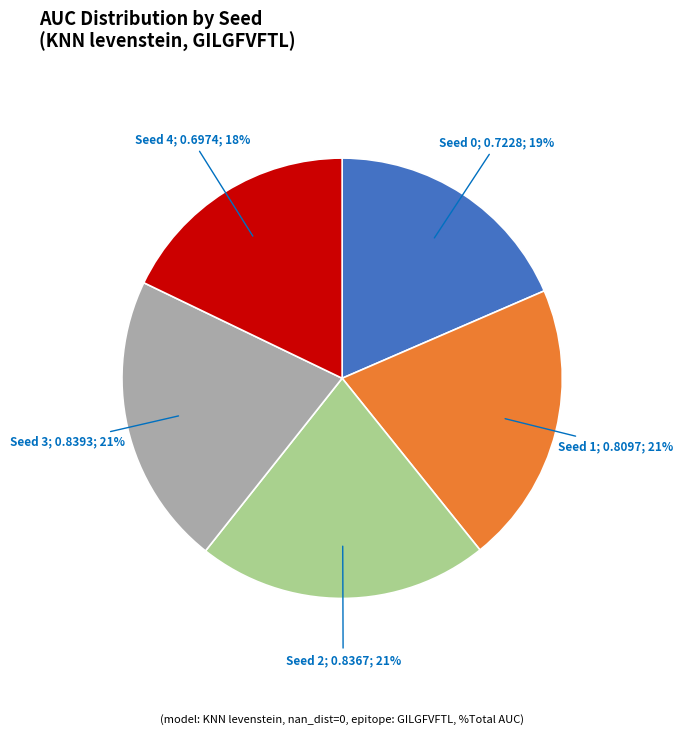

Is there any slice that represents more than half of the pie?

No